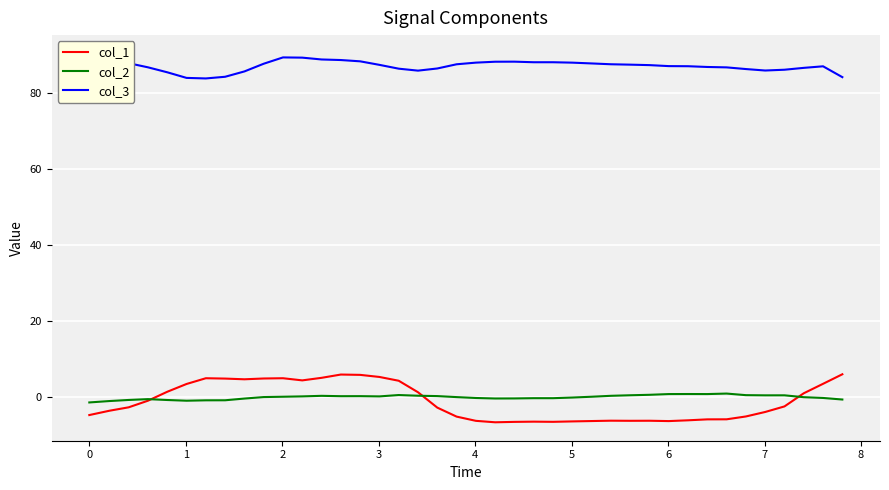

True or false: col_2 and col_1 cross at least once.

True